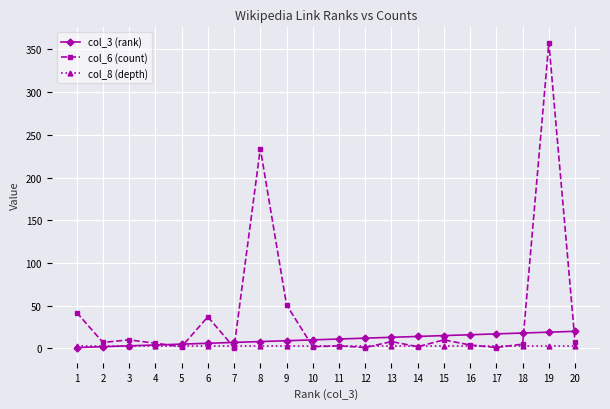

List the series in order of their peak value, highest first.

col_6 (count), col_3 (rank), col_8 (depth)